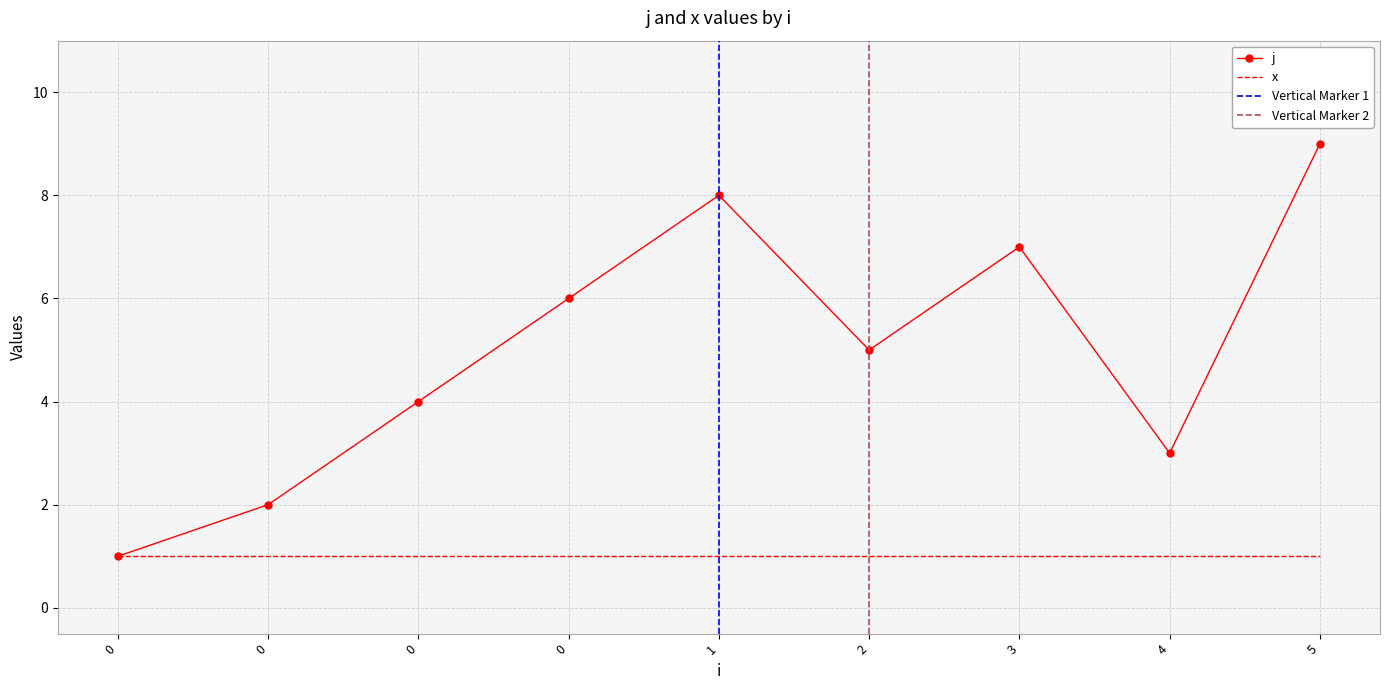

At which label is the value closest to 5?

2